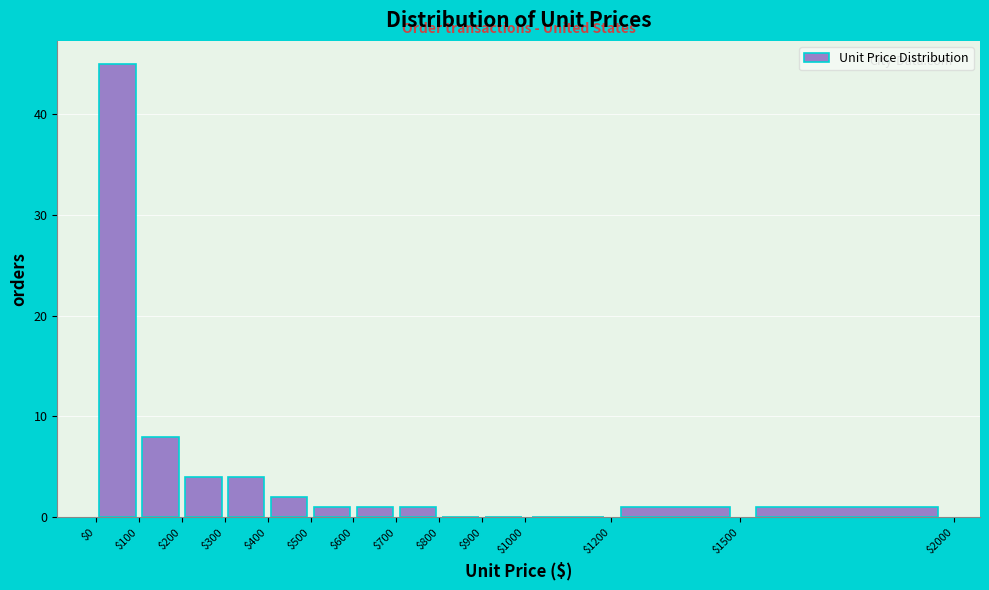

Reading left to right, transcribe this chart: for each bar, give the range it covers on the x-axis and its height. The values are not printed on the chart, so give them approximately, as read against the axis.

$0 to $100: 45
$100 to $200: 8
$200 to $300: 4
$300 to $400: 4
$400 to $500: 2
$500 to $600: 1
$600 to $700: 1
$700 to $800: 1
$800 to $900: 0
$900 to $1000: 0
$1000 to $1200: 0
$1200 to $1500: 1
$1500 to $2000: 1